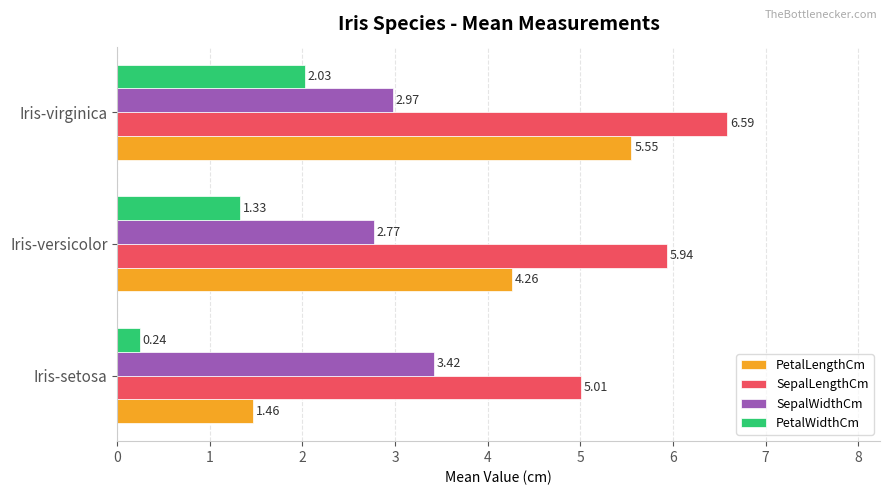

Rank the categories by SepalLengthCm value from highest to lowest.

Iris-virginica, Iris-versicolor, Iris-setosa